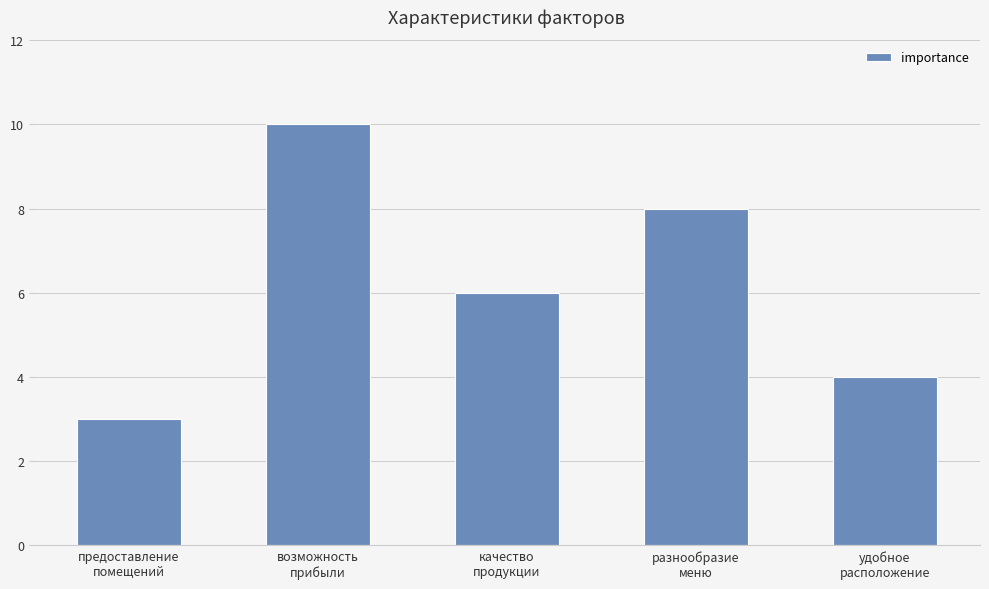

Reading left to right, transcribe all the data shown in this chart.

предоставление
помещений=3	возможность
прибыли=10	качество
продукции=6	разнообразие
меню=8	удобное
расположение=4